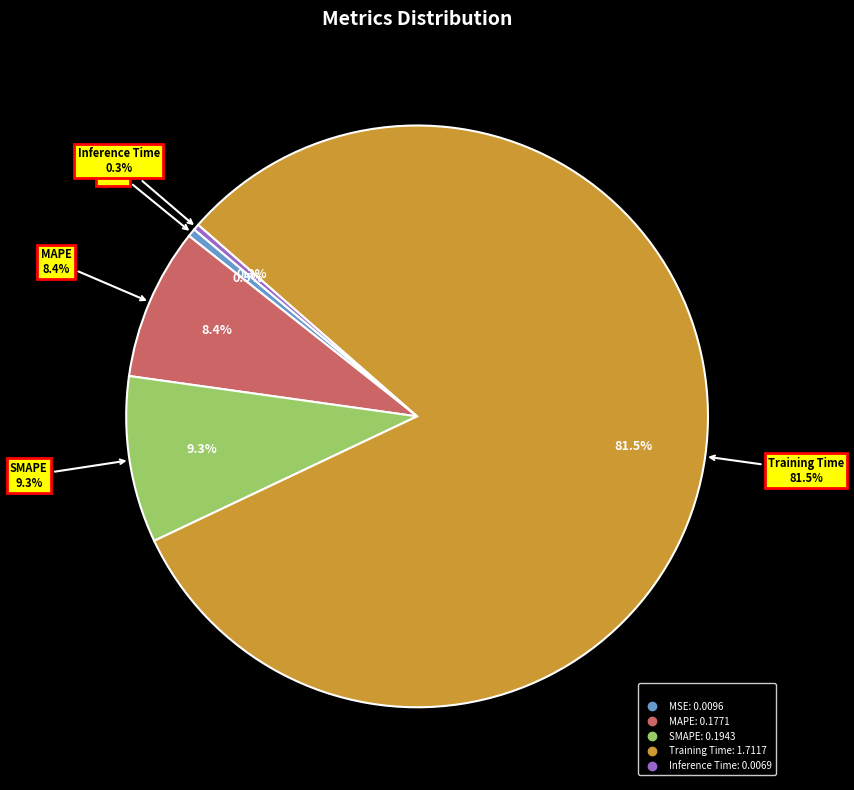

Does any single category account for the majority?

Yes